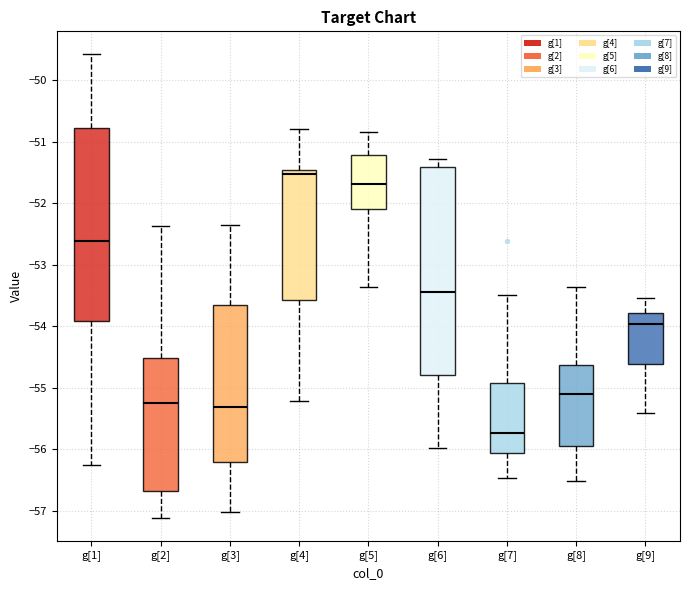

Which box has the lowest median line?

g[7]